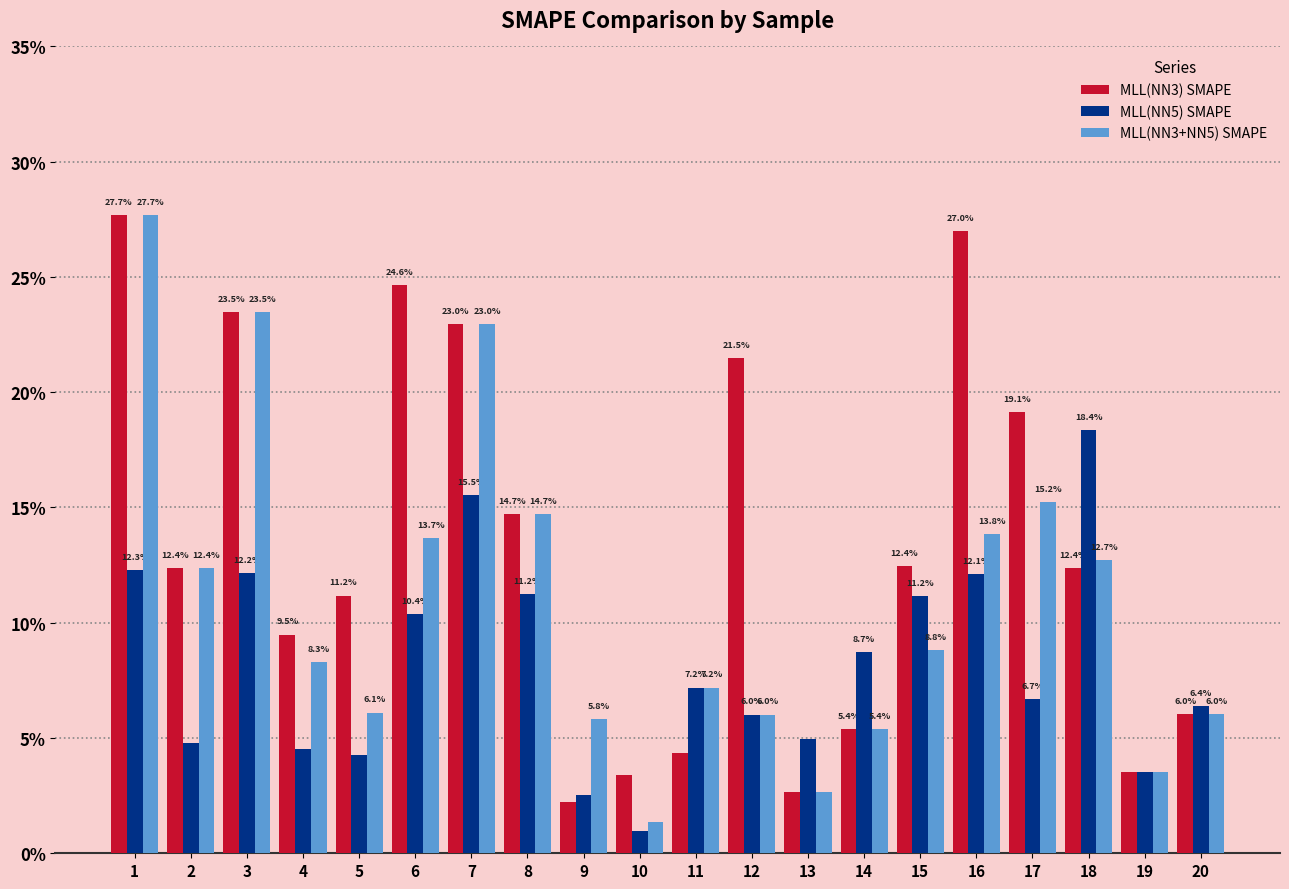

At which label does MLL(NN5) SMAPE first exceed 7?

1